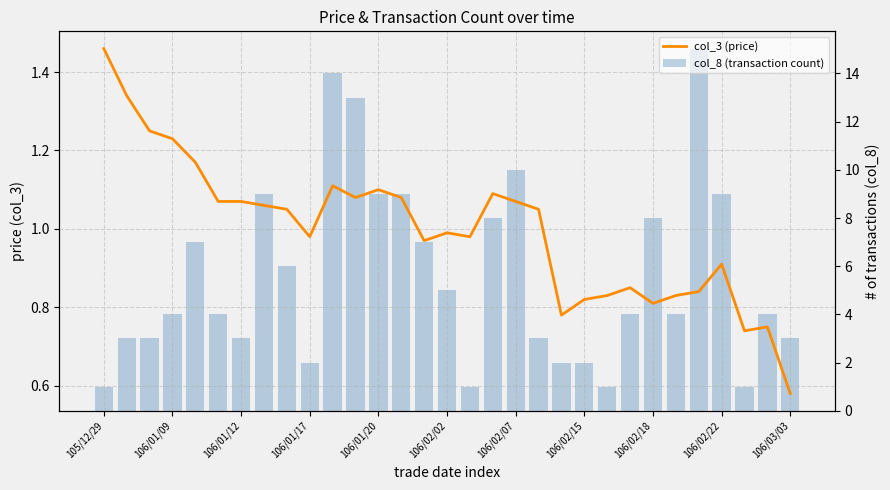

How many values in the col_8 (transaction count) series exceed 4?

14